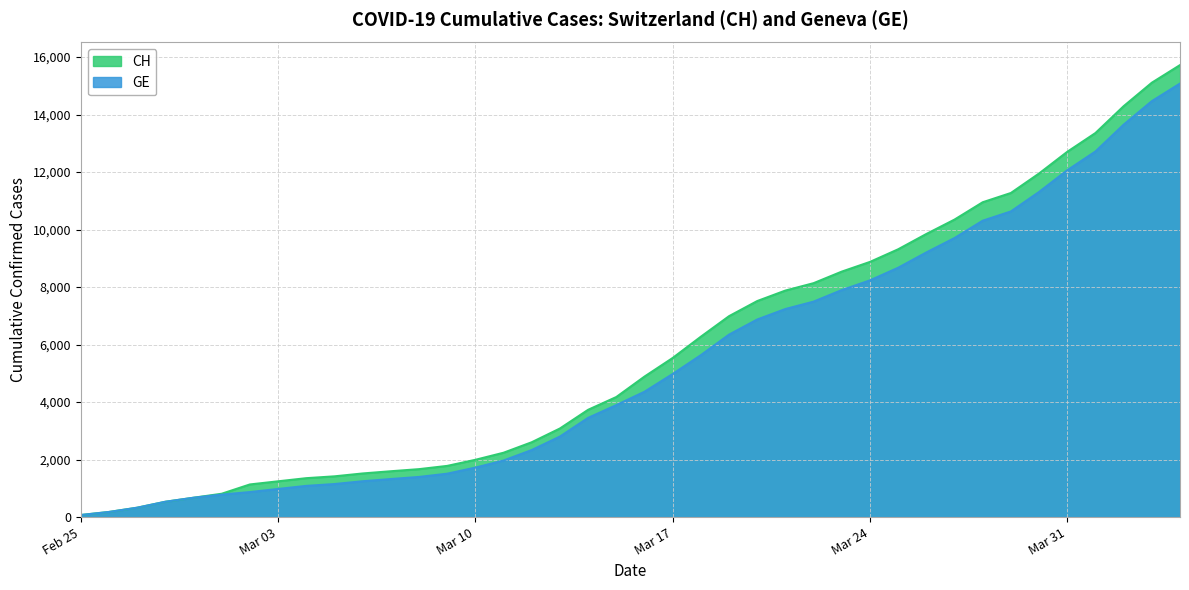

What value does the CH series have at 2020-03-18, to the nearest 50?

6250